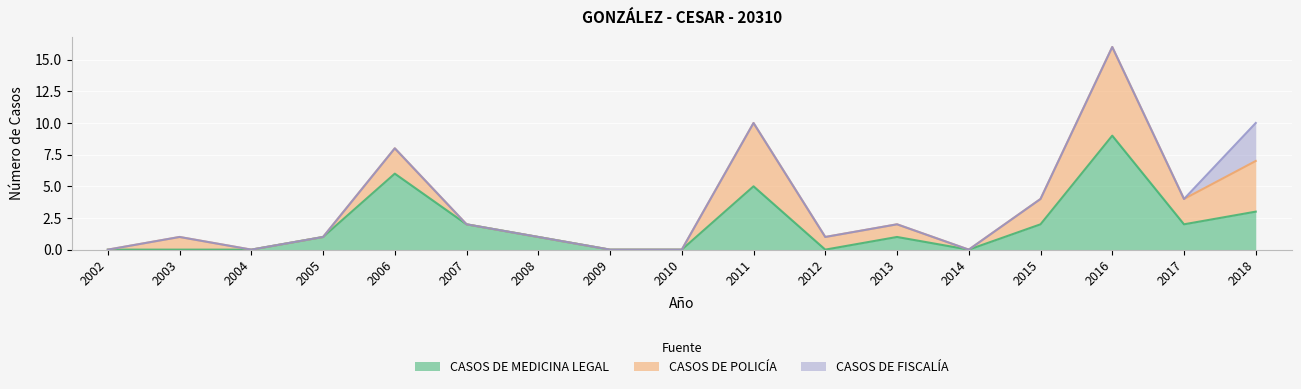

Count the number of categories in the chart.

17